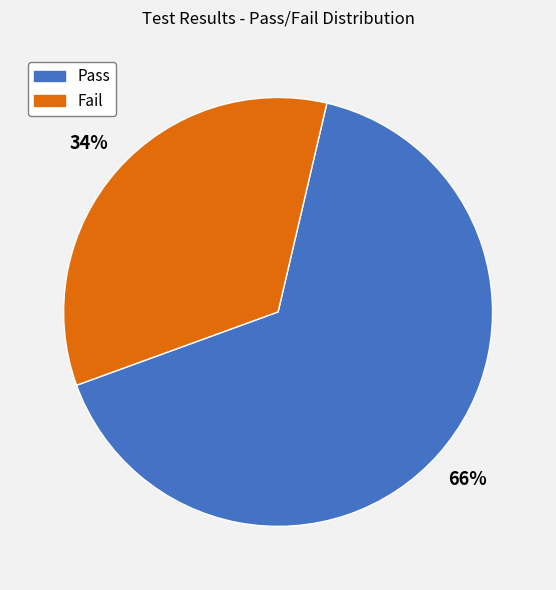

Does any single category account for the majority?

Yes